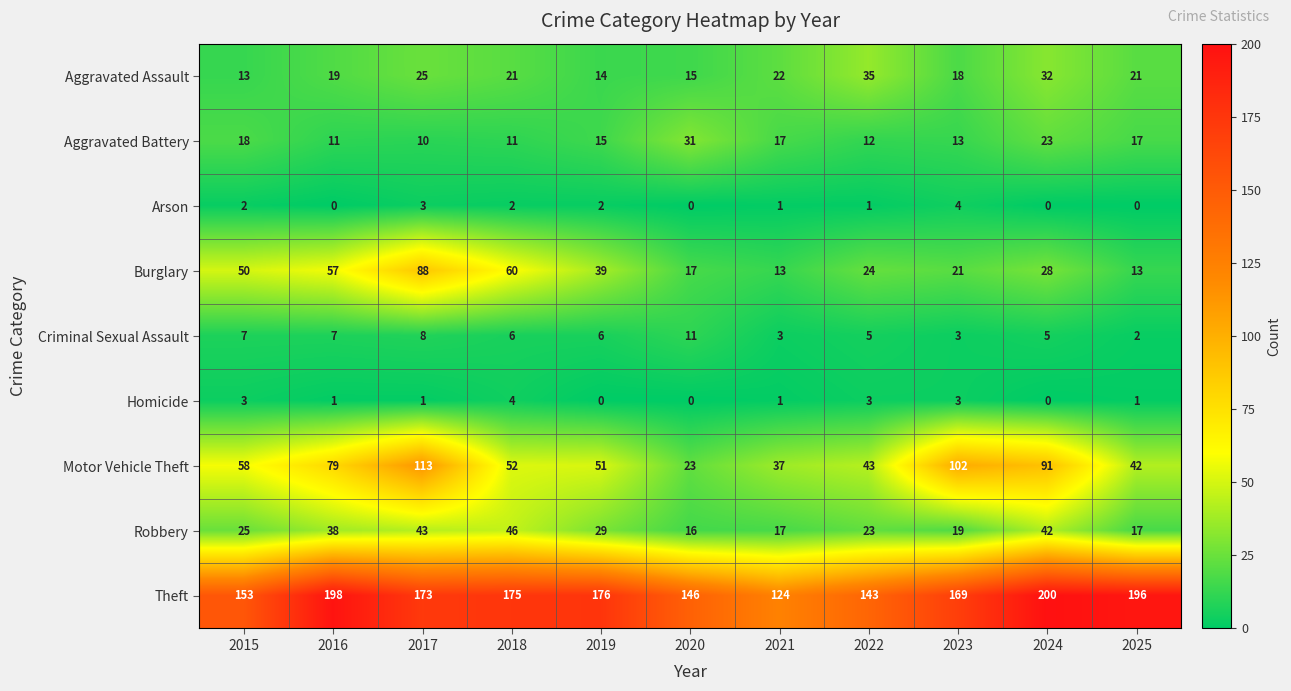

Which label corresponds to the largest value in the chart?

2024